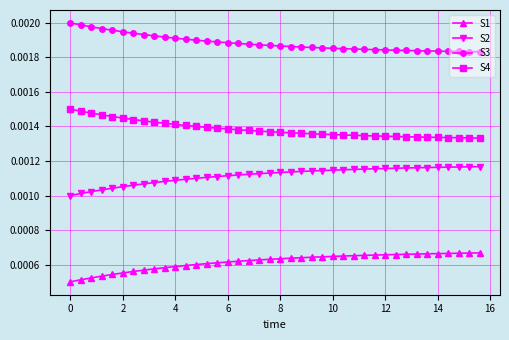

How many lines are shown in the chart?

4